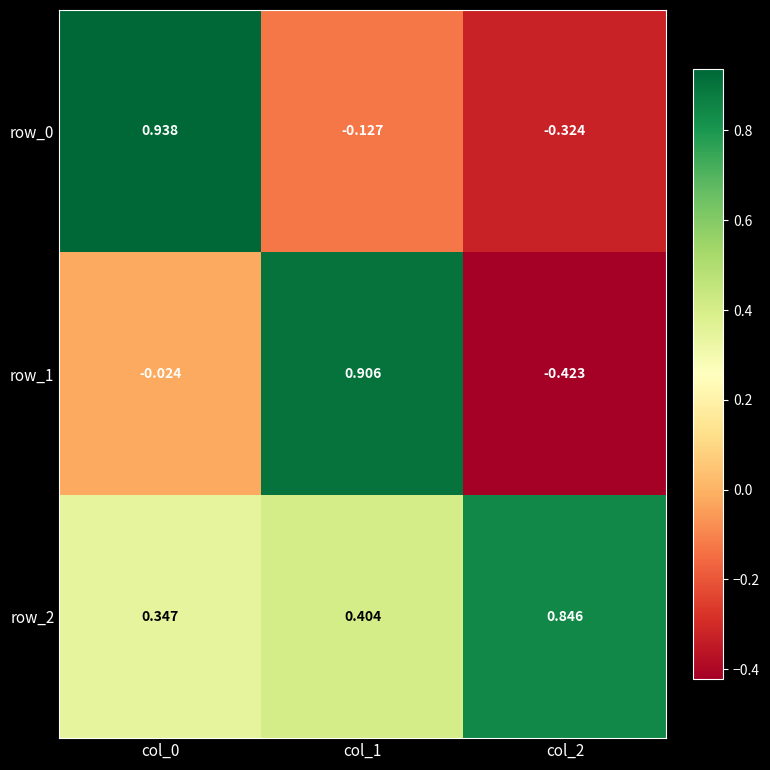

Is the value of row_2 at col_0 greater than the value of row_1 at col_0?

Yes